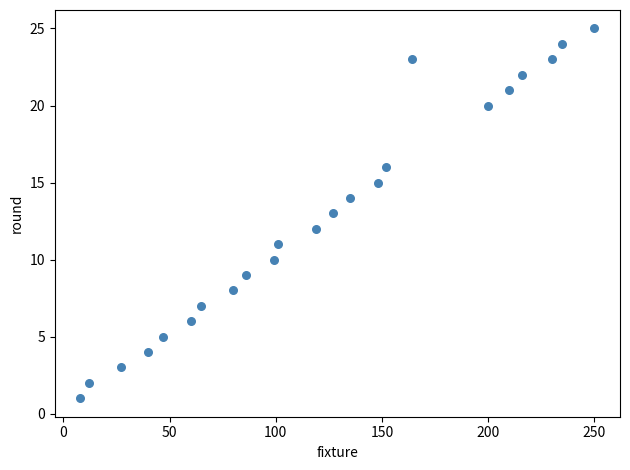

What is the range of Y values (max minus min)?

24